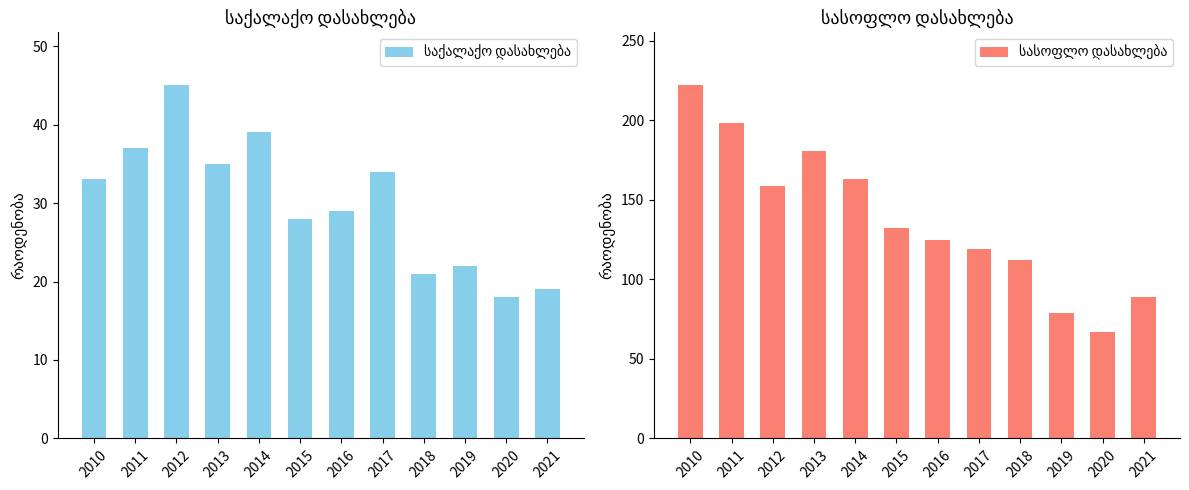

List the series in order of their peak value, lowest first.

საქალაქო დასახლება, სასოფლო დასახლება